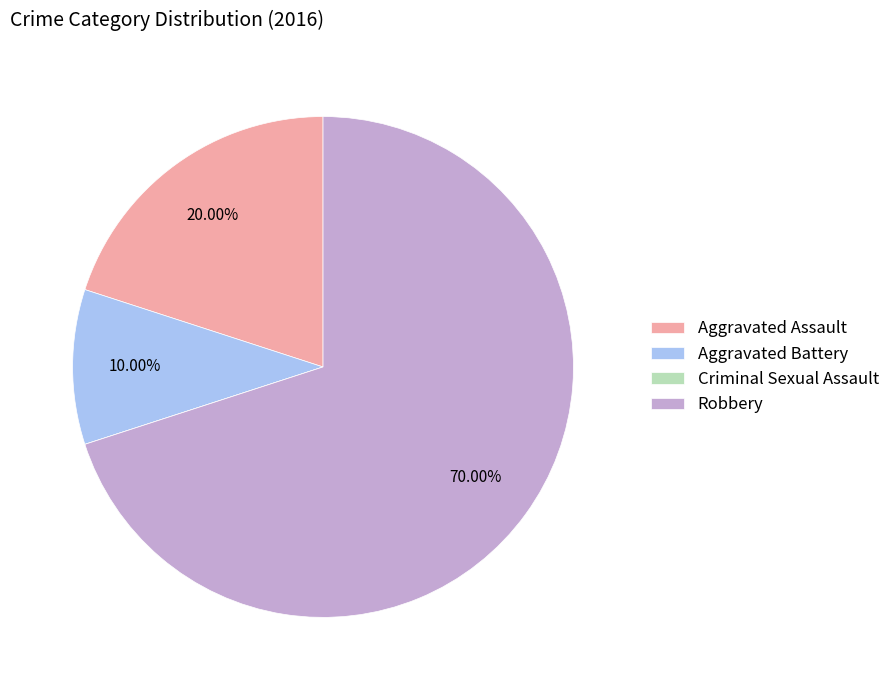

What is the majority slice?

Robbery